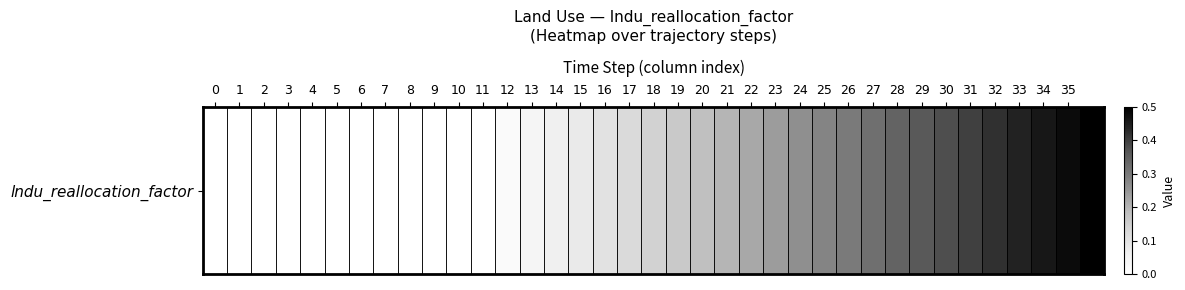

The value at 24 is 0.3. True or false?

True